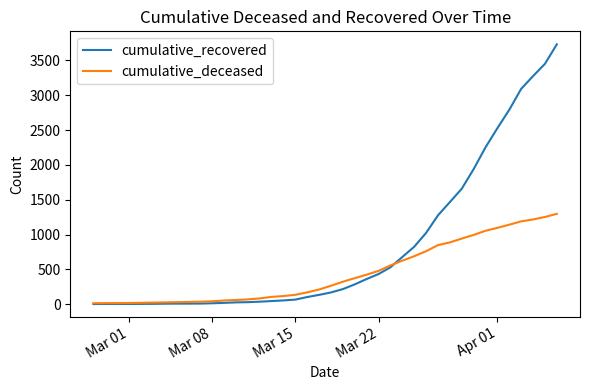

What is the highest value of the cumulative_recovered series?

3730